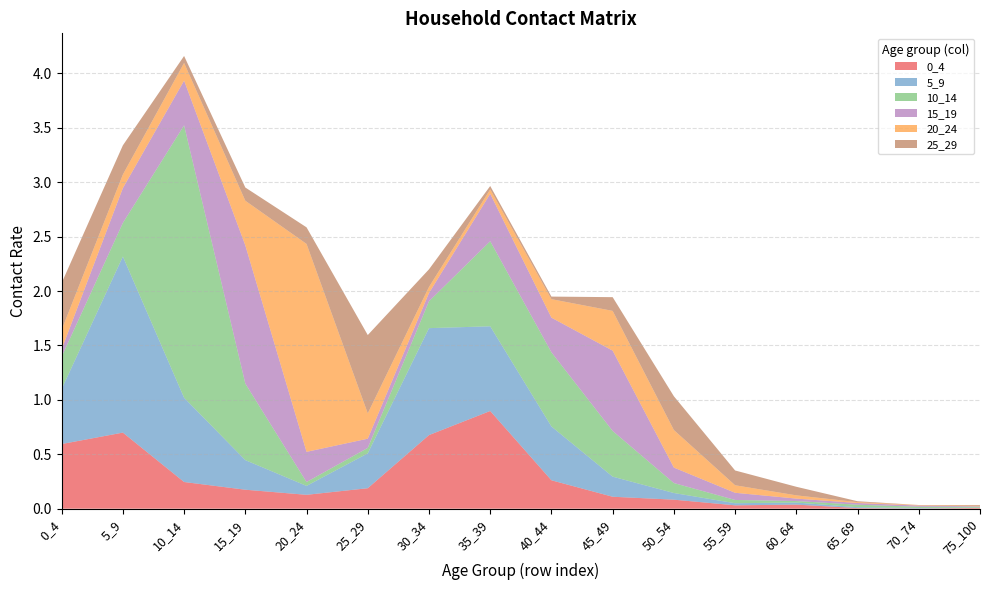

Reading left to right, what are all the values shown in this chart?

0_4: 0.6	0.7	0.2	0.2	0.1	0.2	0.7	0.9	0.3	0.1	0.1	0.0	0.0	0.0	0.0	0.0
5_9: 0.5	1.6	0.8	0.3	0.1	0.3	1.0	0.8	0.5	0.2	0.1	0.0	0.0	0.0	0.0	0.0
10_14: 0.3	0.3	2.5	0.7	0.0	0.0	0.2	0.8	0.7	0.4	0.1	0.0	0.0	0.0	0.0	0.0
15_19: 0.1	0.3	0.4	1.3	0.3	0.1	0.1	0.4	0.3	0.7	0.1	0.1	0.0	0.0	0.0	0.0
20_24: 0.2	0.1	0.2	0.4	1.9	0.2	0.1	0.0	0.2	0.4	0.3	0.1	0.0	0.0	0.0	0.0
25_29: 0.4	0.3	0.1	0.1	0.2	0.7	0.2	0.0	0.0	0.1	0.3	0.1	0.1	0.0	0.0	0.0